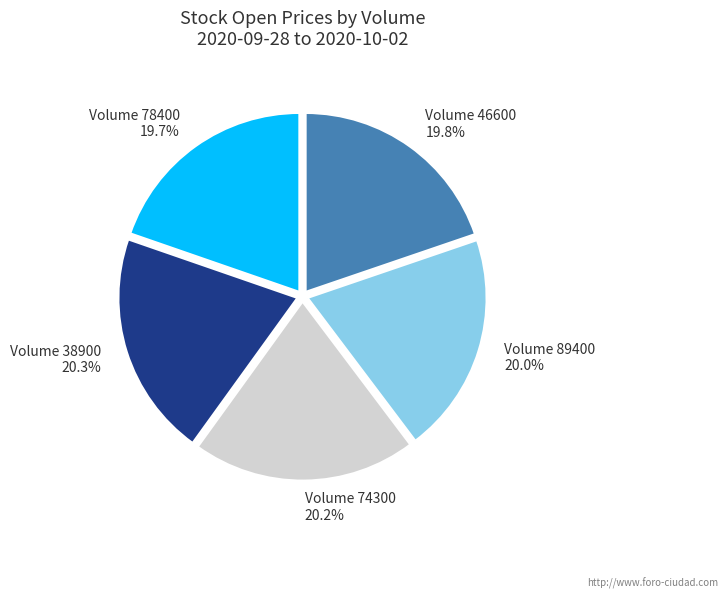

Is there a majority slice in this chart?

No